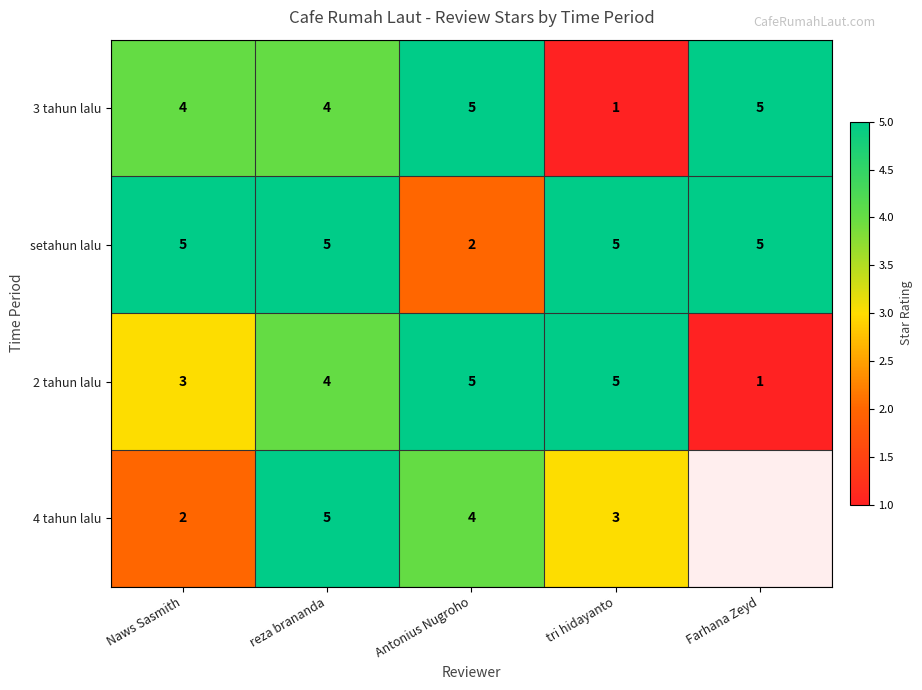

At which category is the sum across all series the highest?

reza brananda